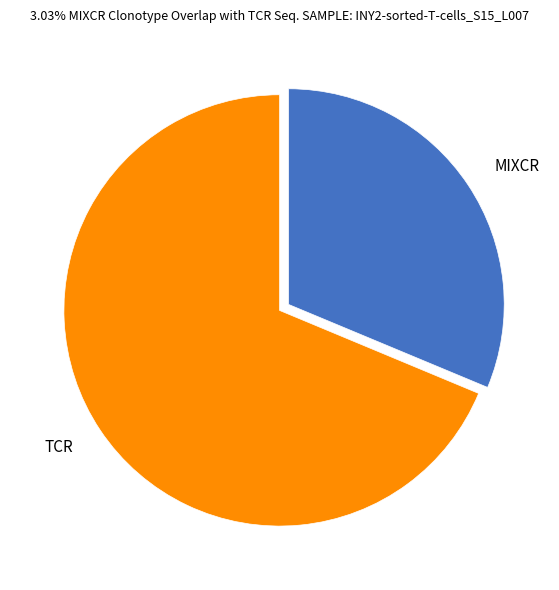

Between TCR and MIXCR, which is larger?

TCR